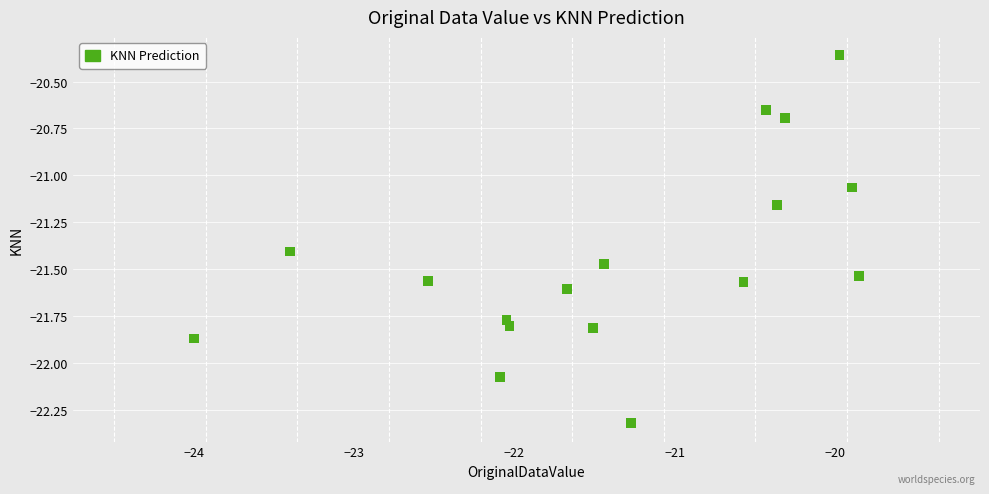

What is the range of Y values (max minus min)?

2.0